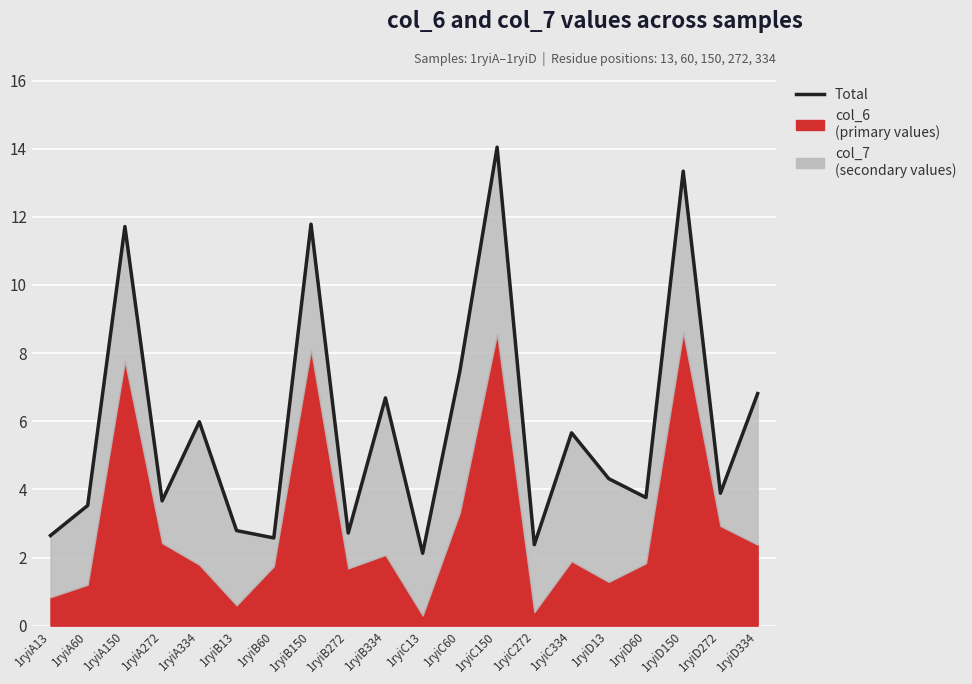

List the labels in order of value, largest first.

1ryiC150, 1ryiD150, 1ryiB150, 1ryiA150, 1ryiC60, 1ryiD334, 1ryiB334, 1ryiA334, 1ryiC334, 1ryiD13, 1ryiD272, 1ryiD60, 1ryiA272, 1ryiA60, 1ryiB13, 1ryiB272, 1ryiA13, 1ryiB60, 1ryiC272, 1ryiC13